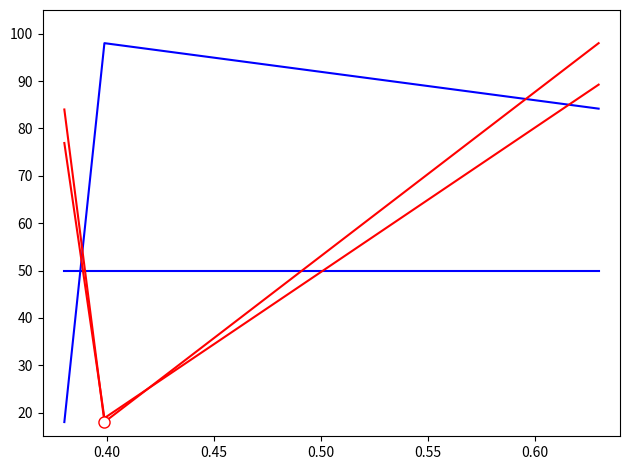

Reading left to right, transcribe all the data shown in this chart.

col_0: 18.0	98.0	84.2
행정동코드: 50.0	50.0	50.0
총면적(평): 84.0	18.0	98.0
총면적(평) 2: 76.9	18.8	89.2